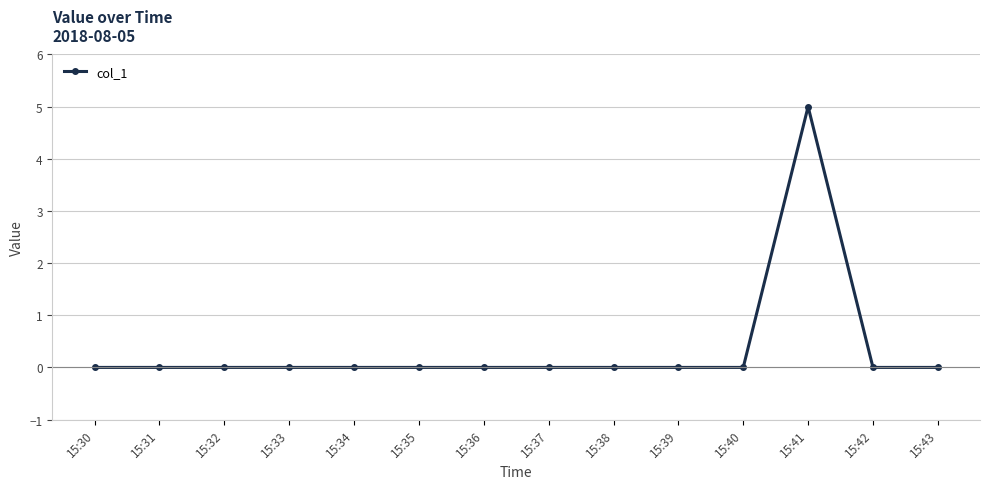

What is the greatest value displayed?

5